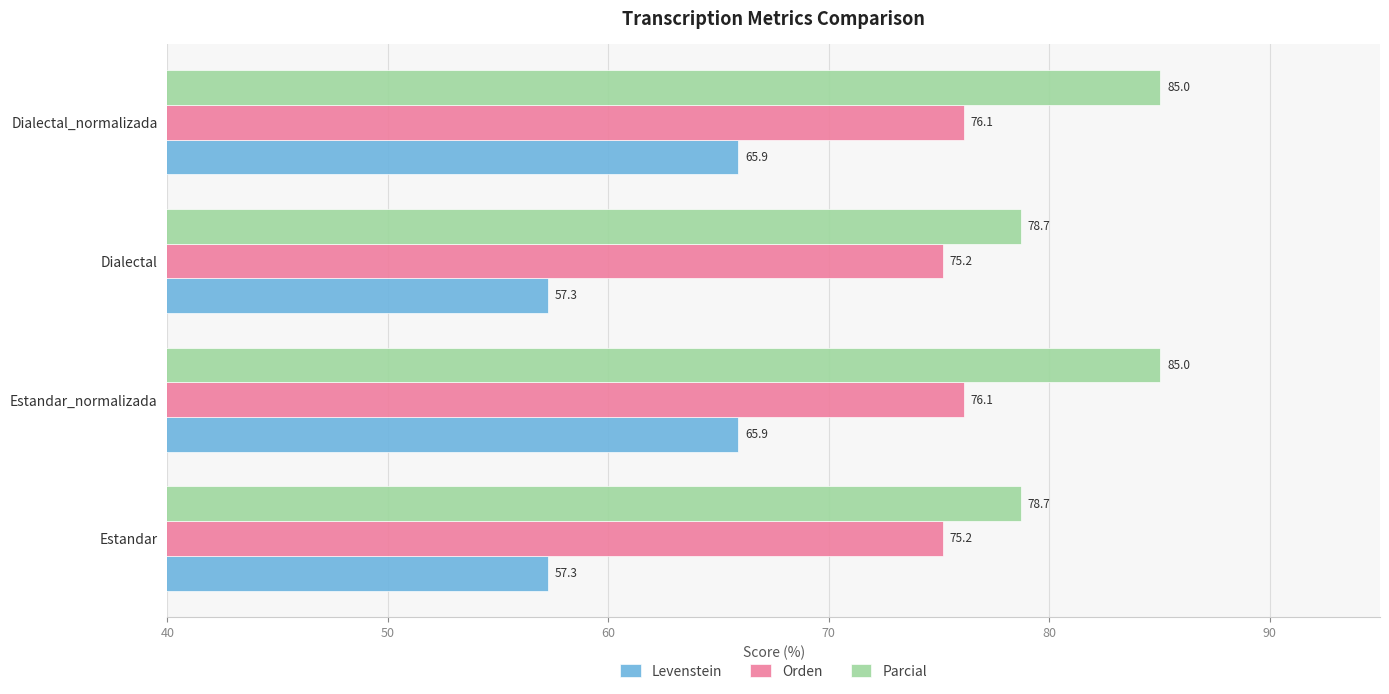

The value of Levenstein at Dialectal is 57.3. True or false?

True